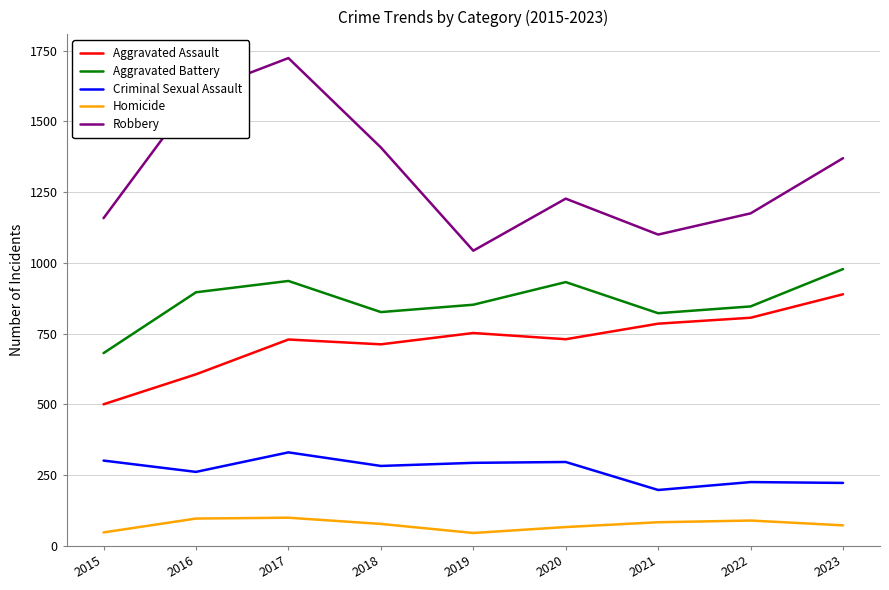

What is the difference between the Robbery values at 2022 and 2021?

75